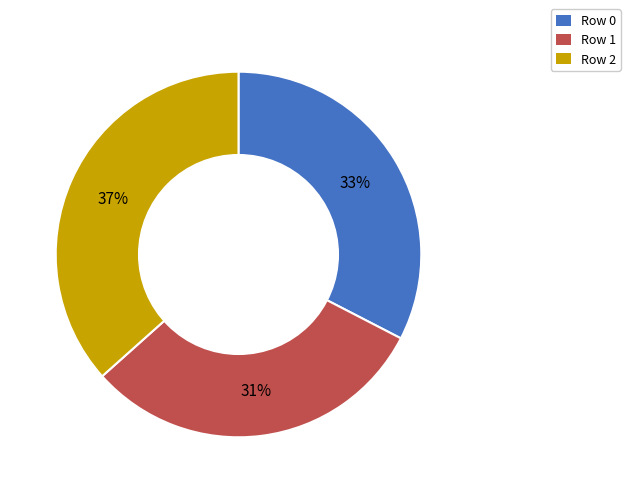

The Row 1 slice represents 31% of the pie. True or false?

True